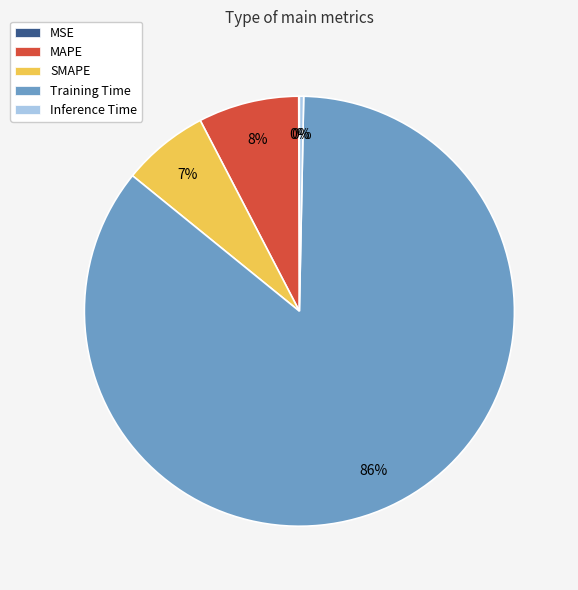

True or false: Inference Time accounts for 0% of the total.

True